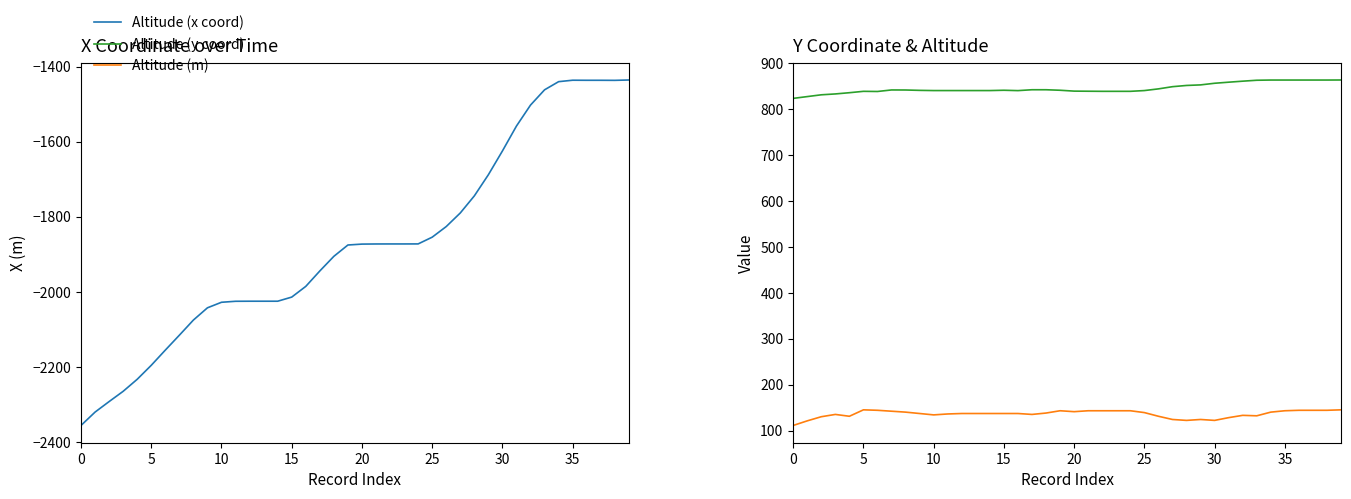

True or false: Altitude (m) has a value of 50.5 at 11.

False